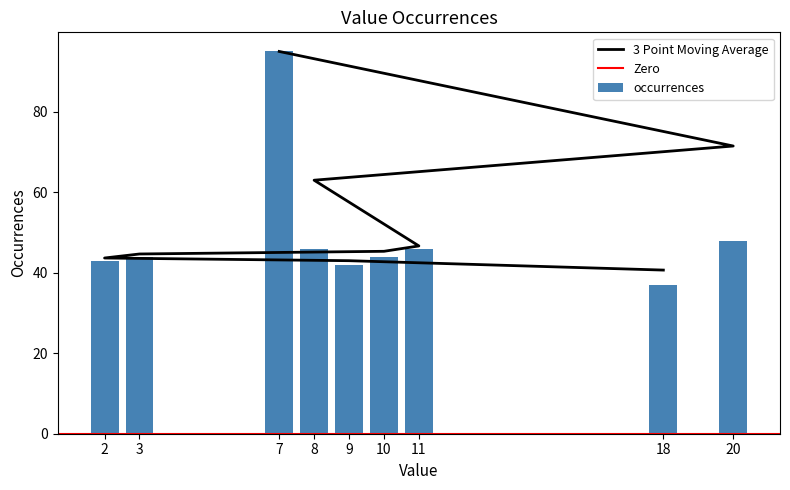

How many data points are above 44?

4